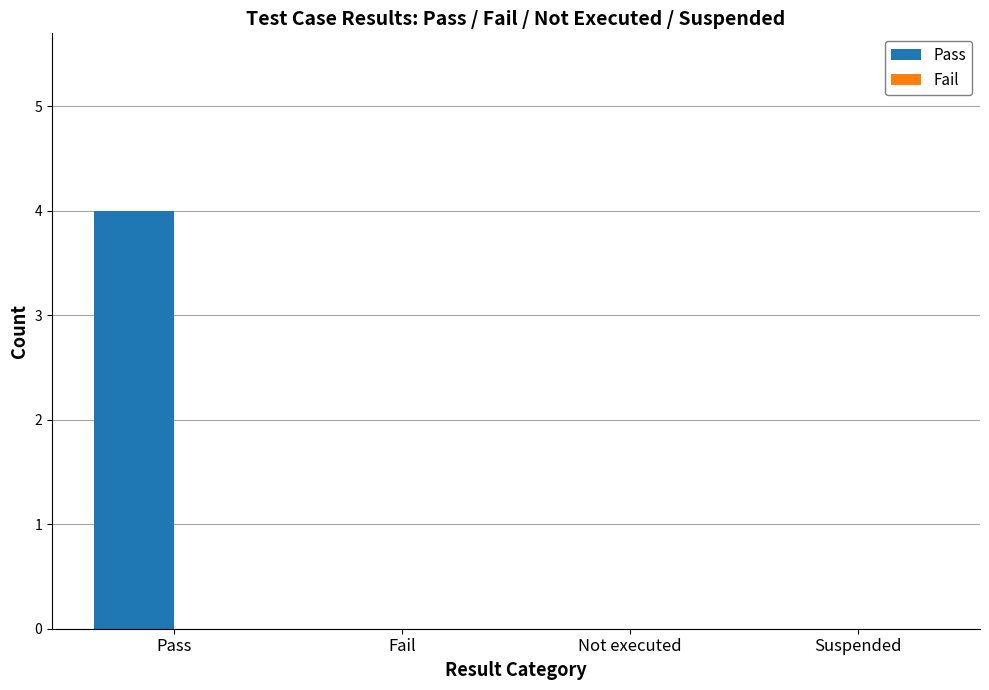

Reading left to right, list all the values displayed in this chart.

Pass=4	Fail=0	Not executed=0	Suspended=0